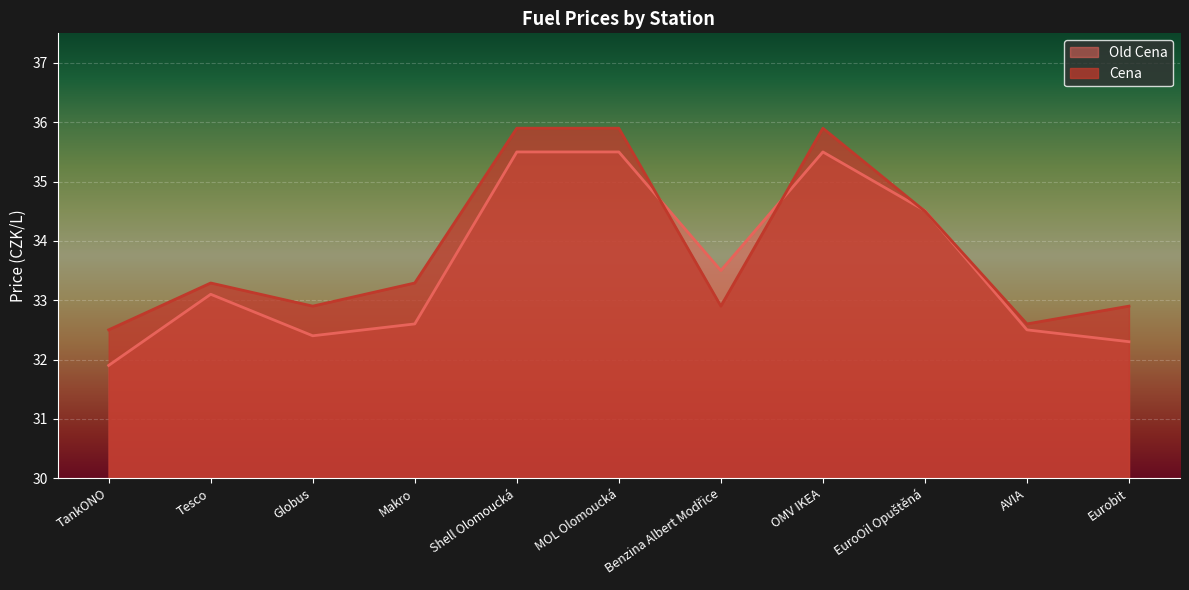

Reading left to right, transcribe all the data shown in this chart.

Old Cena: TankONO=31.9	Tesco=33.1	Globus=32.4	Makro=32.6	Shell Olomoucká=35.5	MOL Olomoucká=35.5	Benzina Albert Modřice=33.5	OMV IKEA=35.5	EuroOil Opuštěná=34.5	AVIA=32.5	Eurobit=32.3
Cena: TankONO=32.5	Tesco=33.3	Globus=32.9	Makro=33.3	Shell Olomoucká=35.9	MOL Olomoucká=35.9	Benzina Albert Modřice=32.9	OMV IKEA=35.9	EuroOil Opuštěná=34.5	AVIA=32.6	Eurobit=32.9